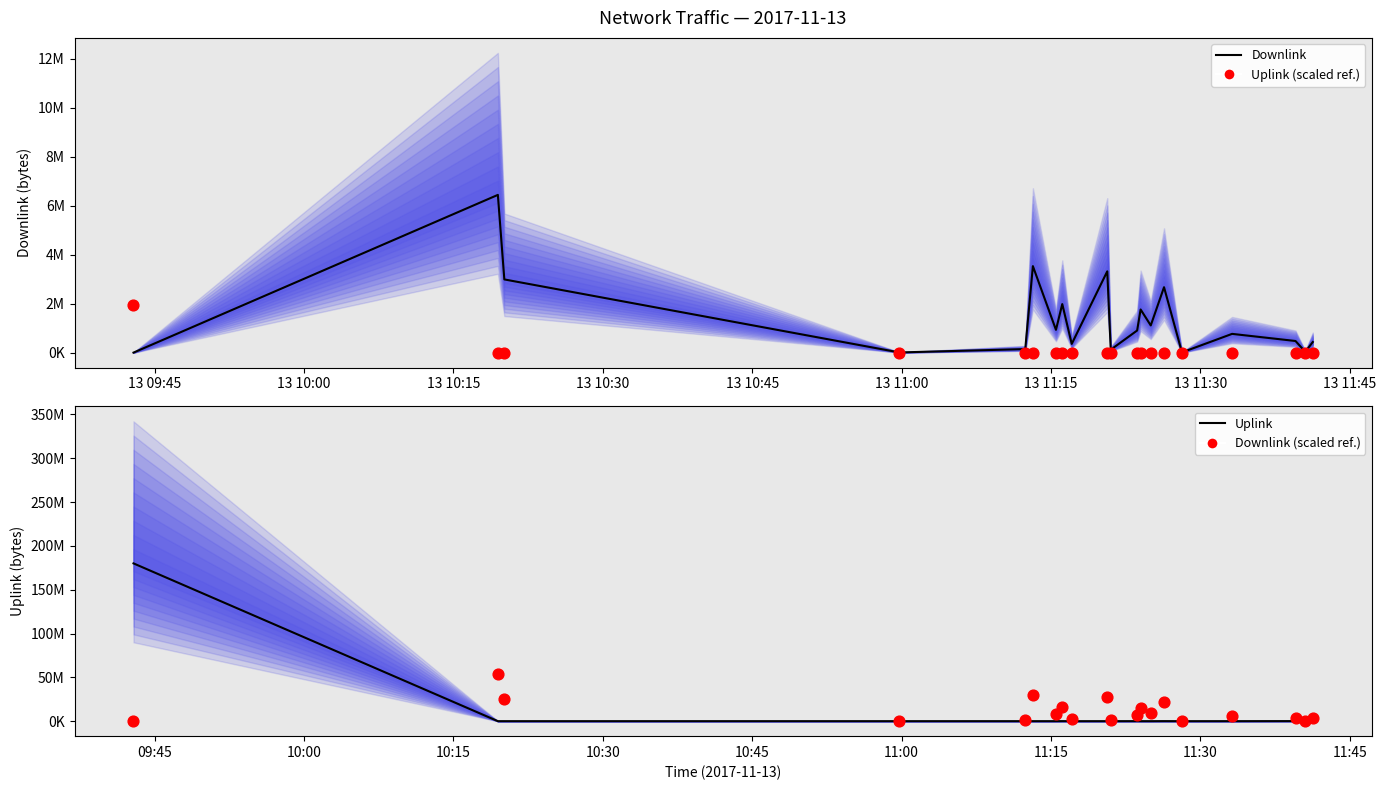

What are all the series names shown in the legend?

Downlink, Uplink (scaled ref.), Uplink, Downlink (scaled ref.)